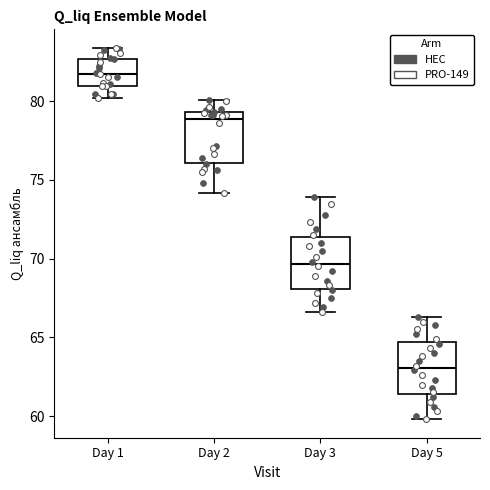

Reading left to right, transcribe this box plot: for each box, give where its median line is, the range the box spans, and where its two whiskers end, as read against the y-axis. The values are not printed on the chart, so give them approximately, as read against the axis.

Day 1: median 82.0, box 81.0 to 82.5, whiskers 80.0 to 83.5
Day 2: median 79.0, box 76.0 to 79.5, whiskers 74.0 to 80.0
Day 3: median 69.5, box 68.0 to 71.5, whiskers 66.5 to 74.0
Day 5: median 63.0, box 61.5 to 64.5, whiskers 60.0 to 66.5